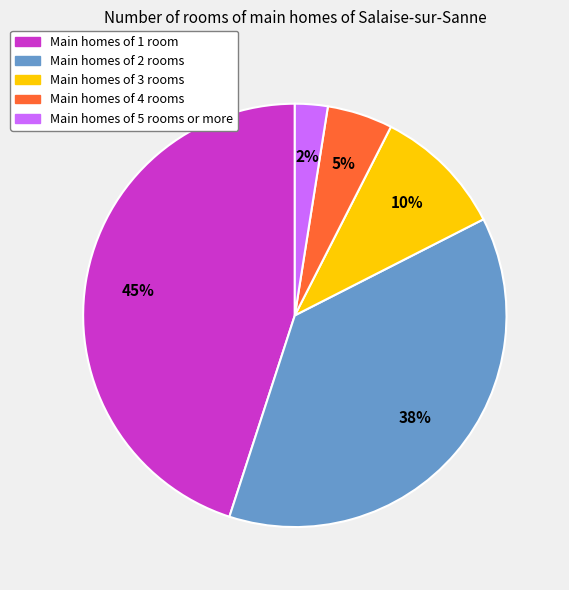

To the nearest percent, what is the average slice percentage?

20%